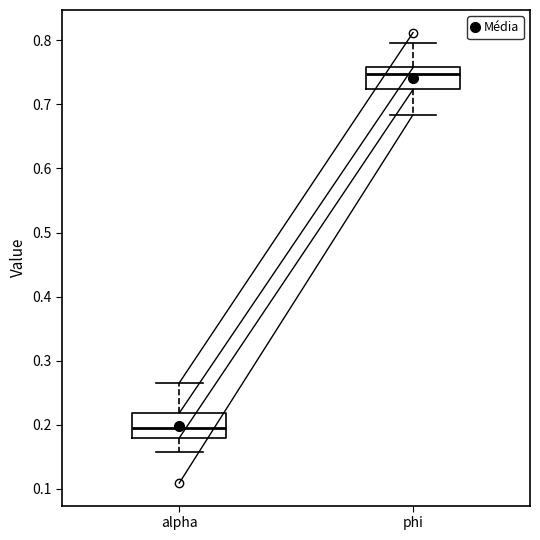

Which box's median line is the lowest?

alpha